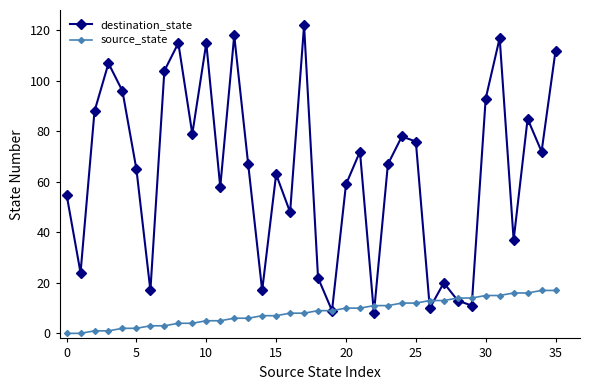

What is the maximum value shown in the chart?

122